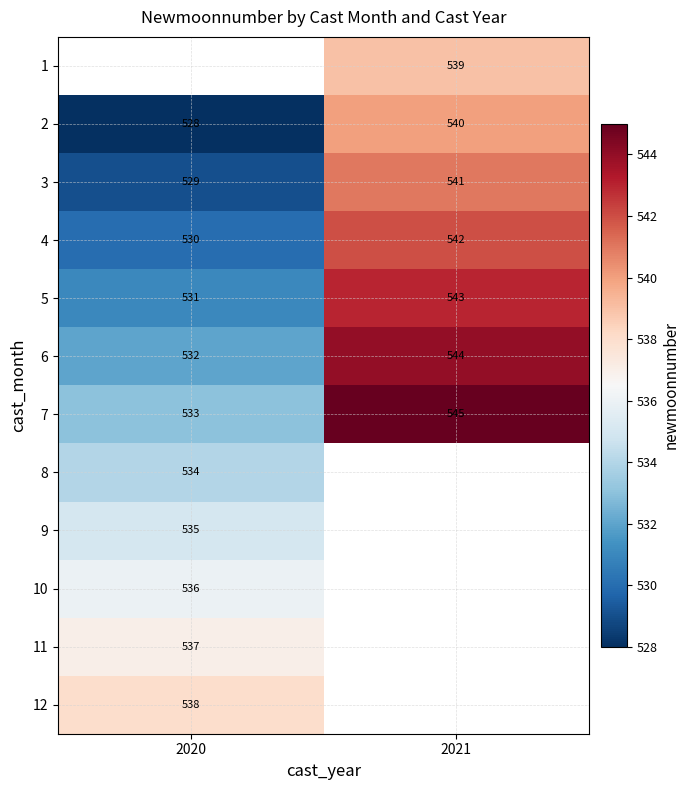

How many categories are shown in the chart?

2